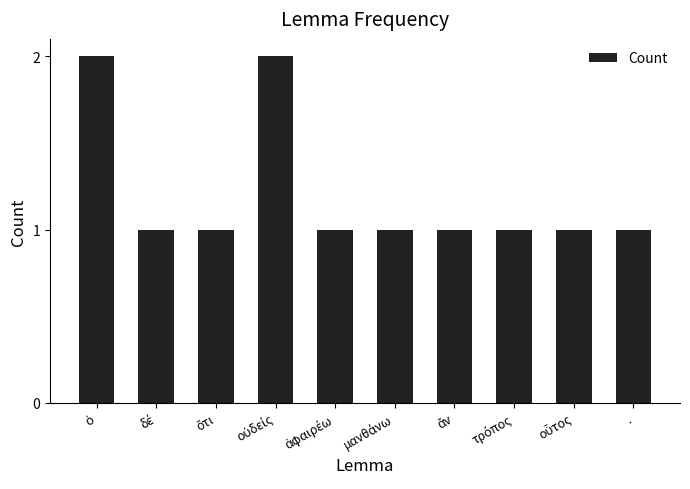

What is the value of the 8th bar from the left?

1